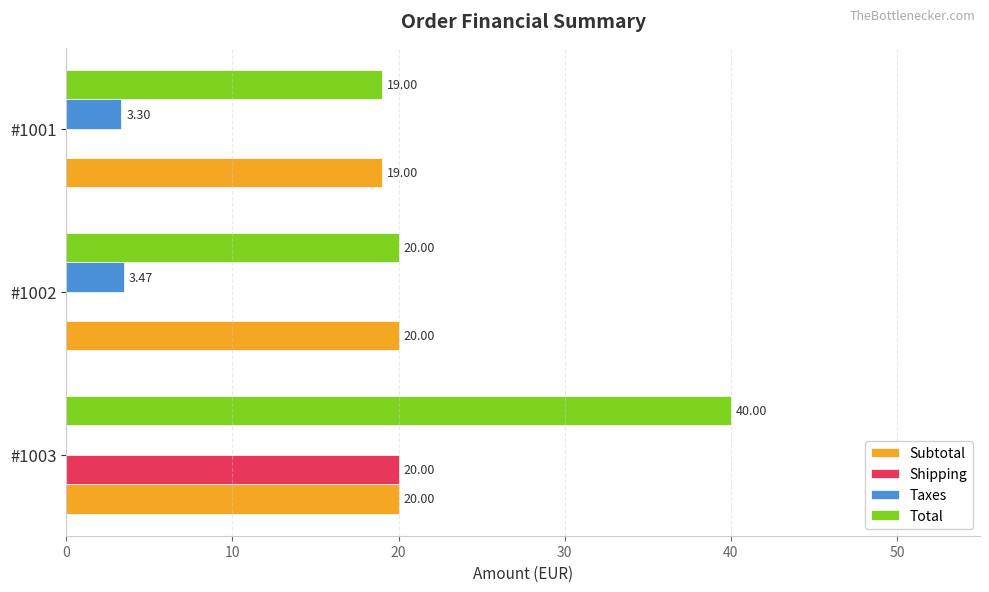

How many Shipping values are between 0 and 20?

3